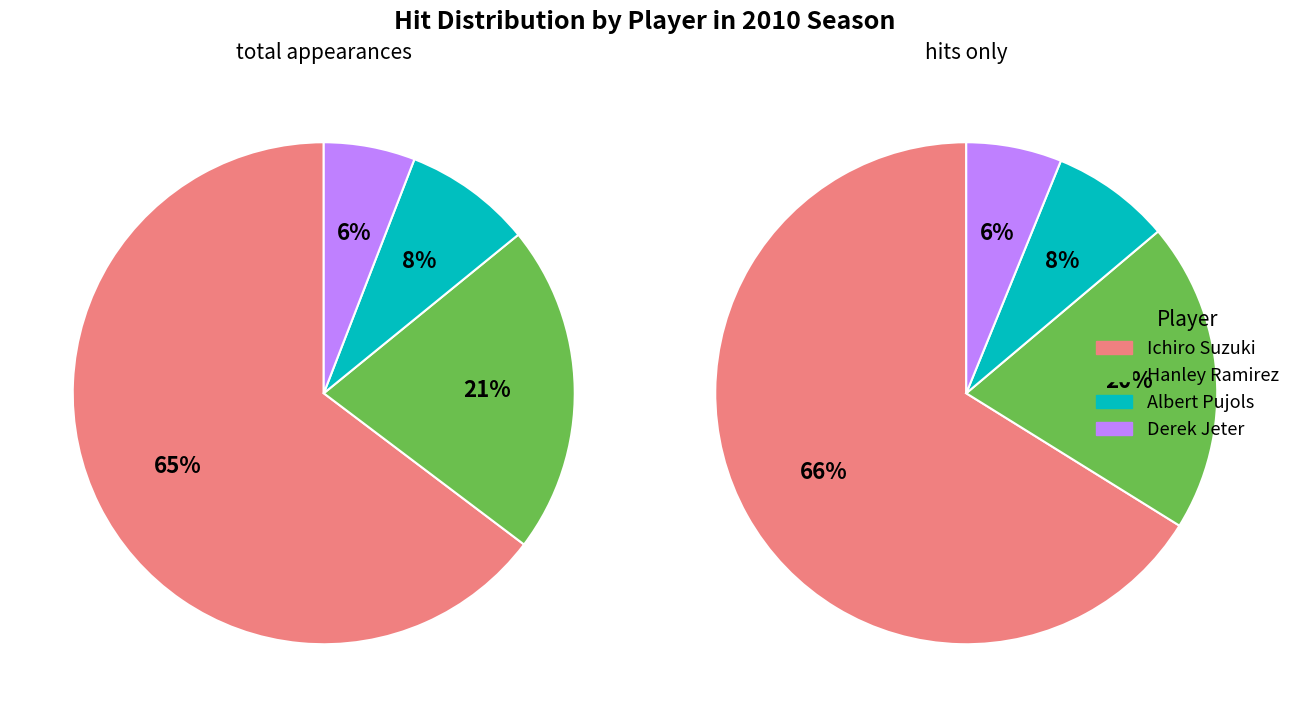

Count the number of slices in the pie.

4